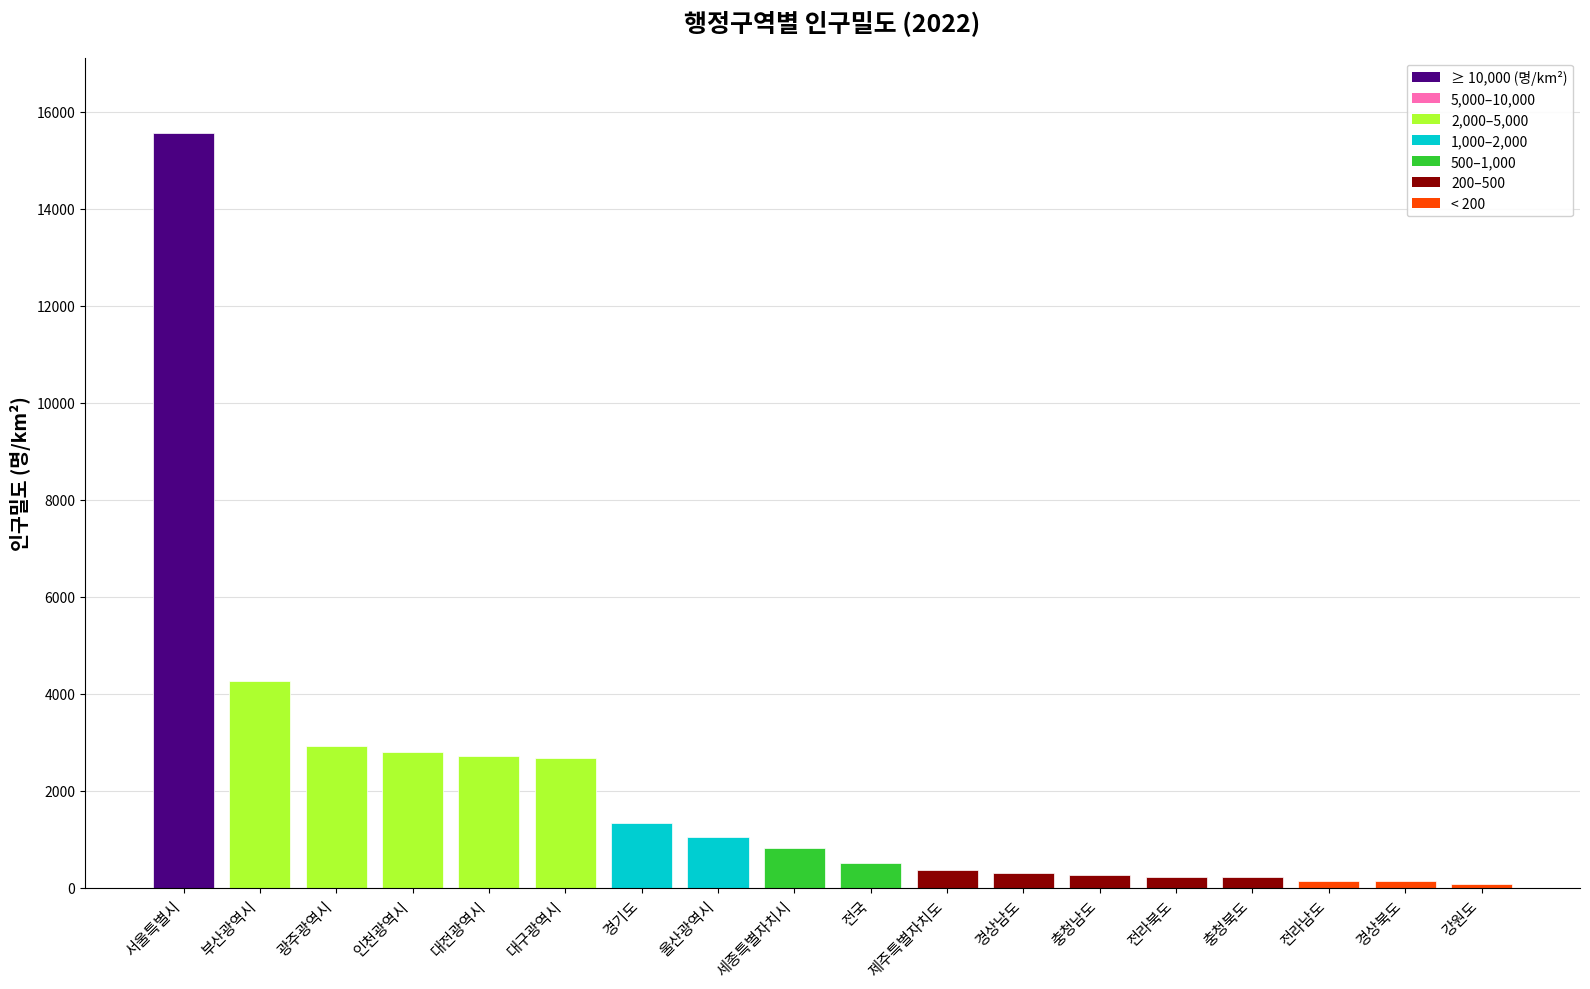

What is the sum of the values at 울산광역시 and 경기도?

2389.8